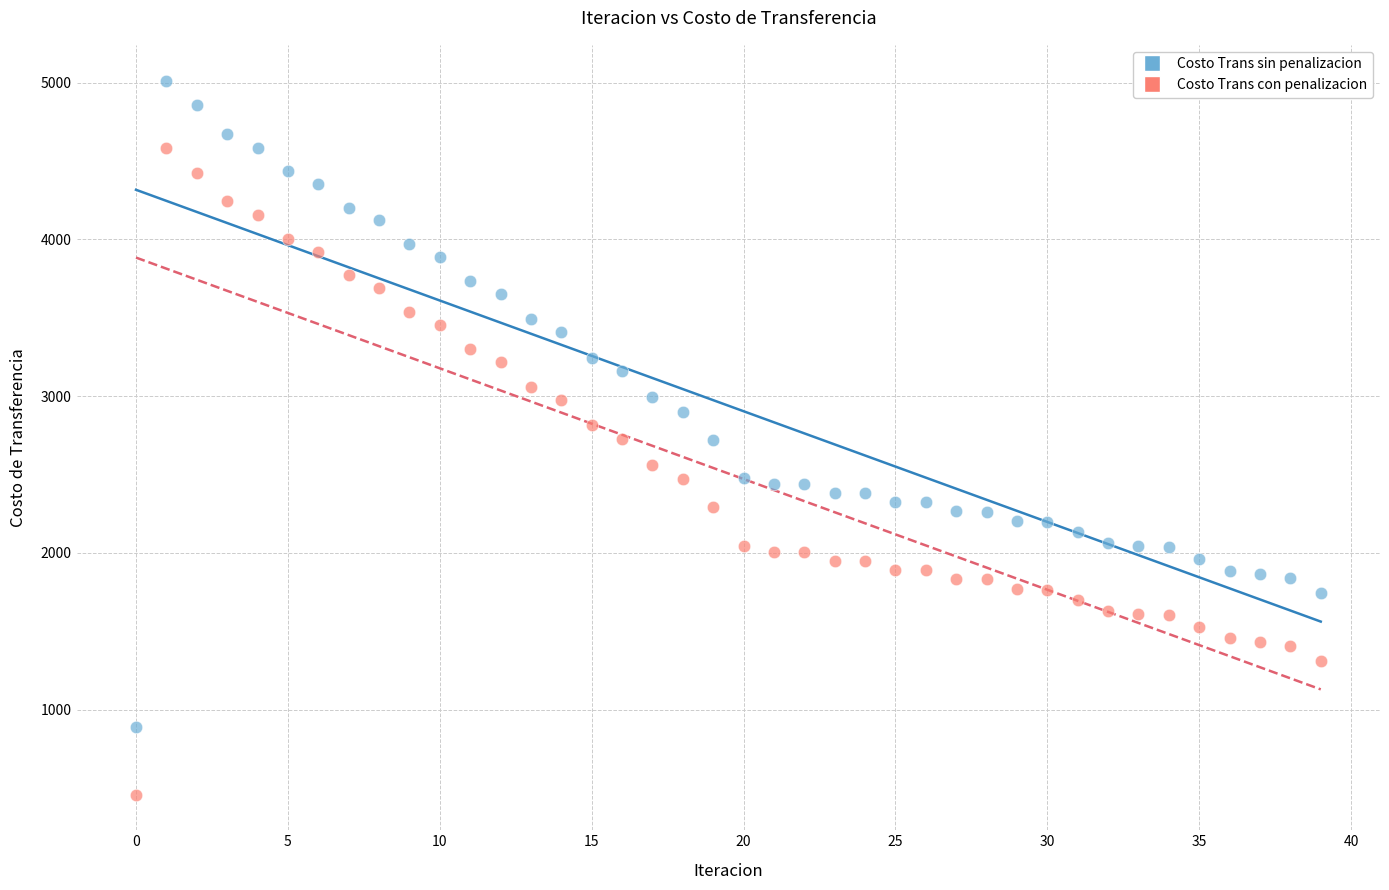

Which series contains the lowest Y value?

Costo Trans con penalizacion